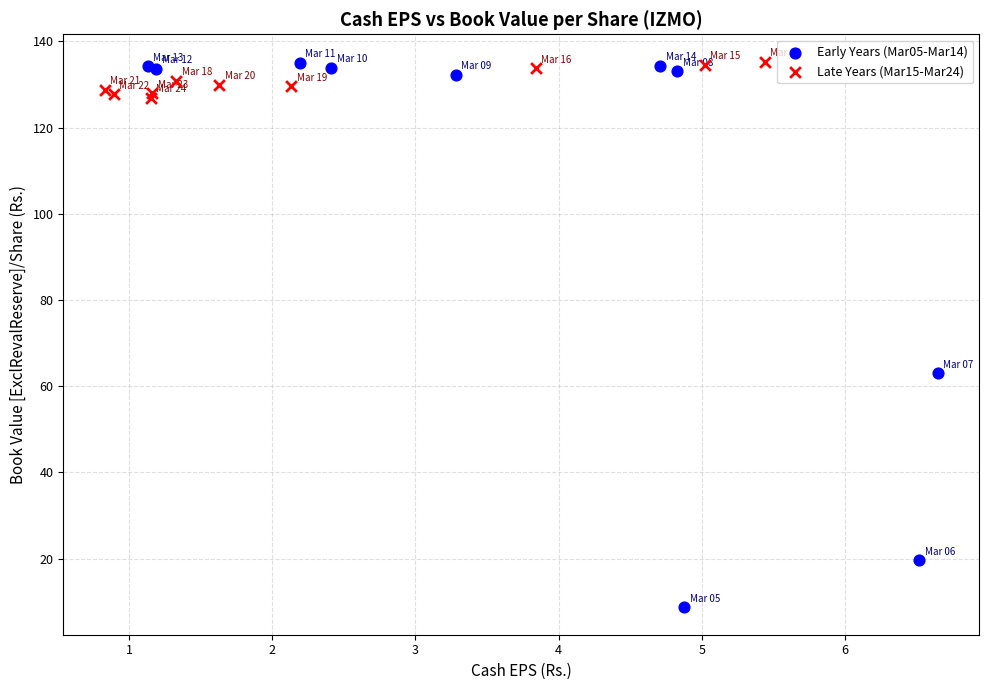

Which series has the widest spread of Y values?

Early Years (Mar05-Mar14)